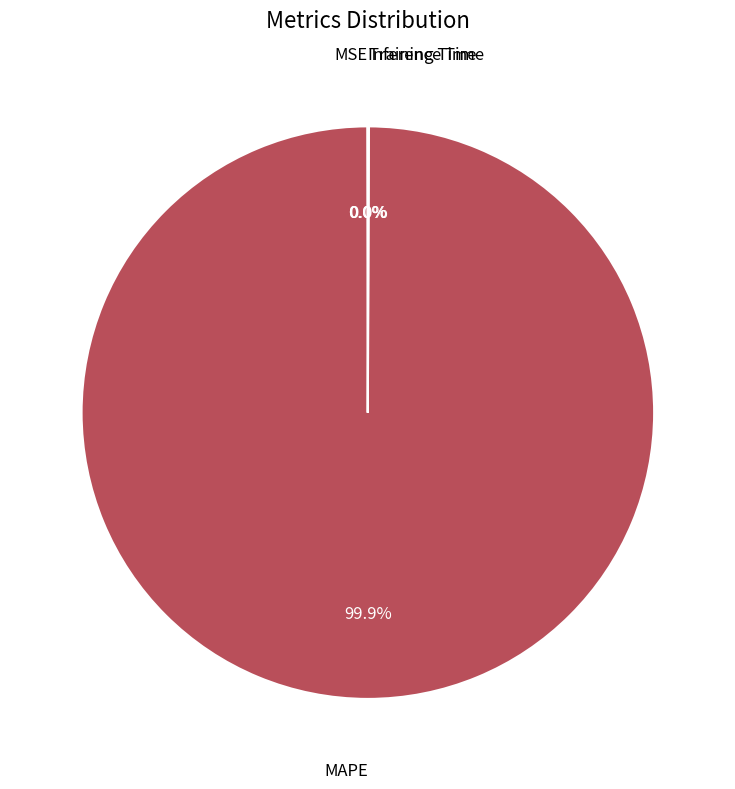

Does any single category account for the majority?

Yes